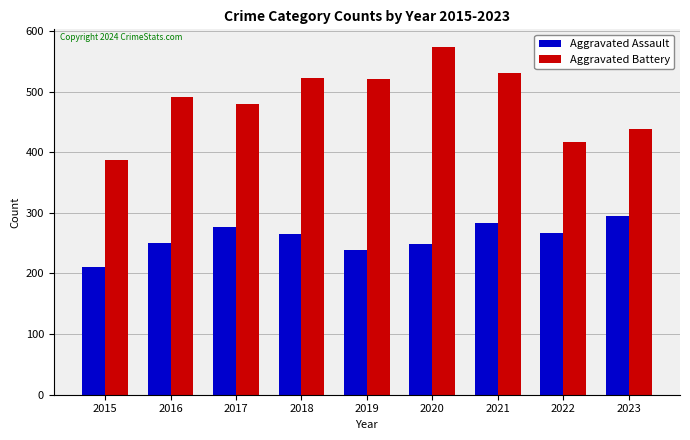

Rank the series by their average value, from lowest to highest.

Aggravated Assault, Aggravated Battery